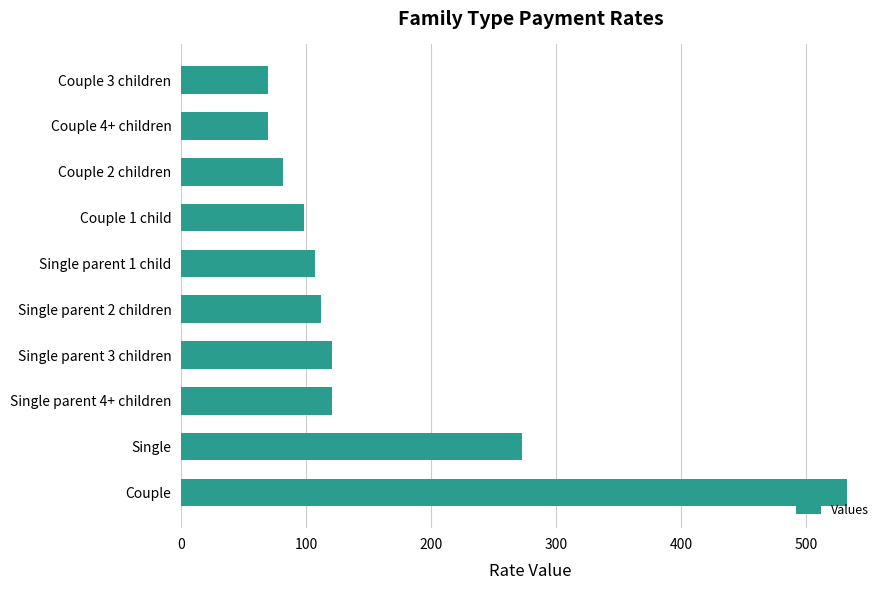

The value at Single parent 2 children is 160.4. True or false?

False